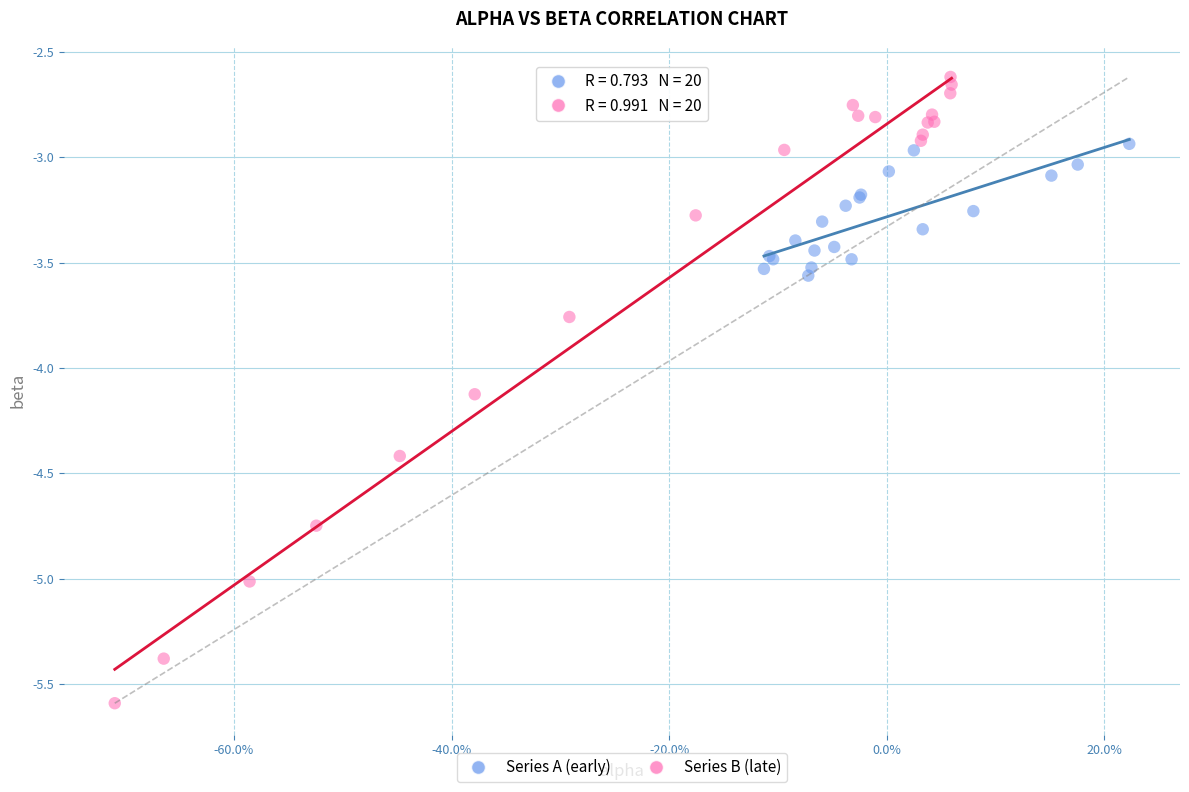

What are all the series names shown in the legend?

Series A (early), Series B (late)